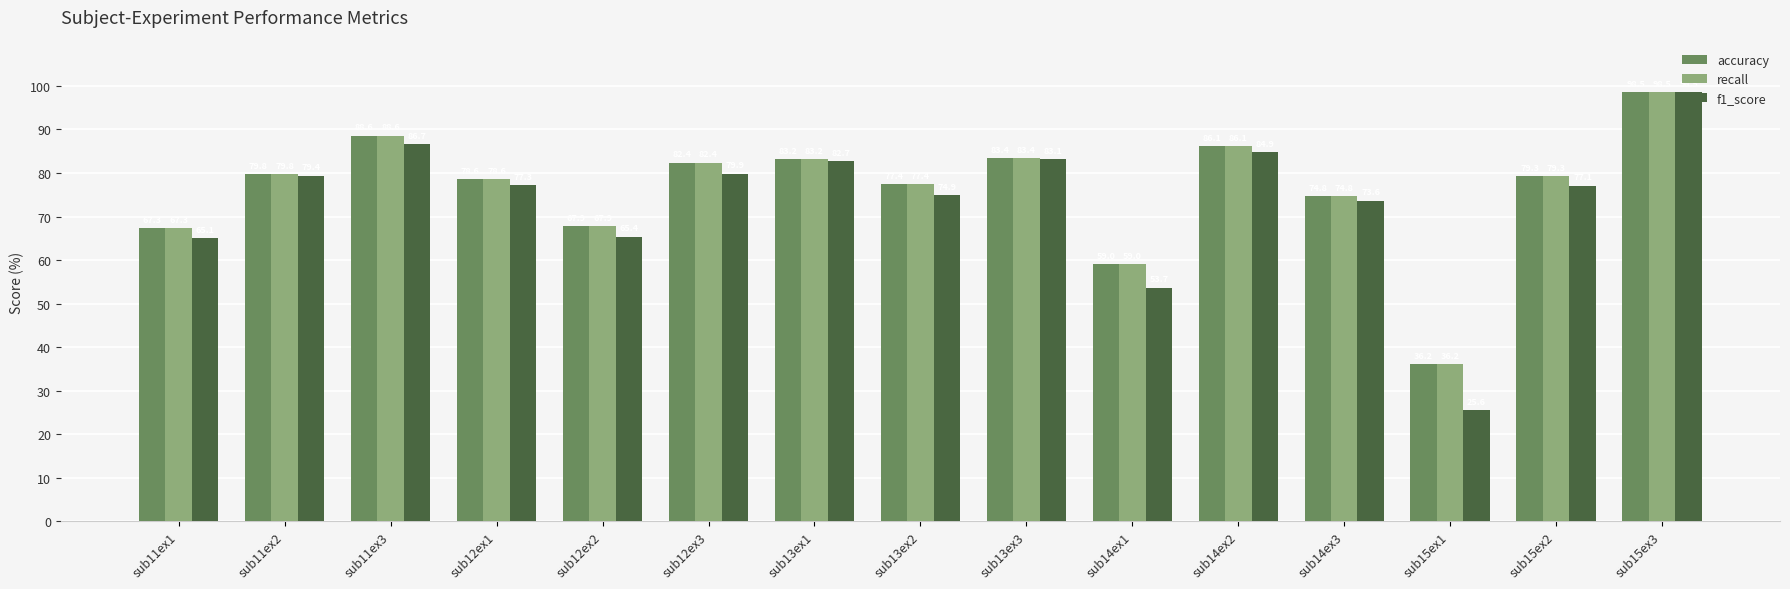

The value of recall at sub12ex2 is 67.9. True or false?

True